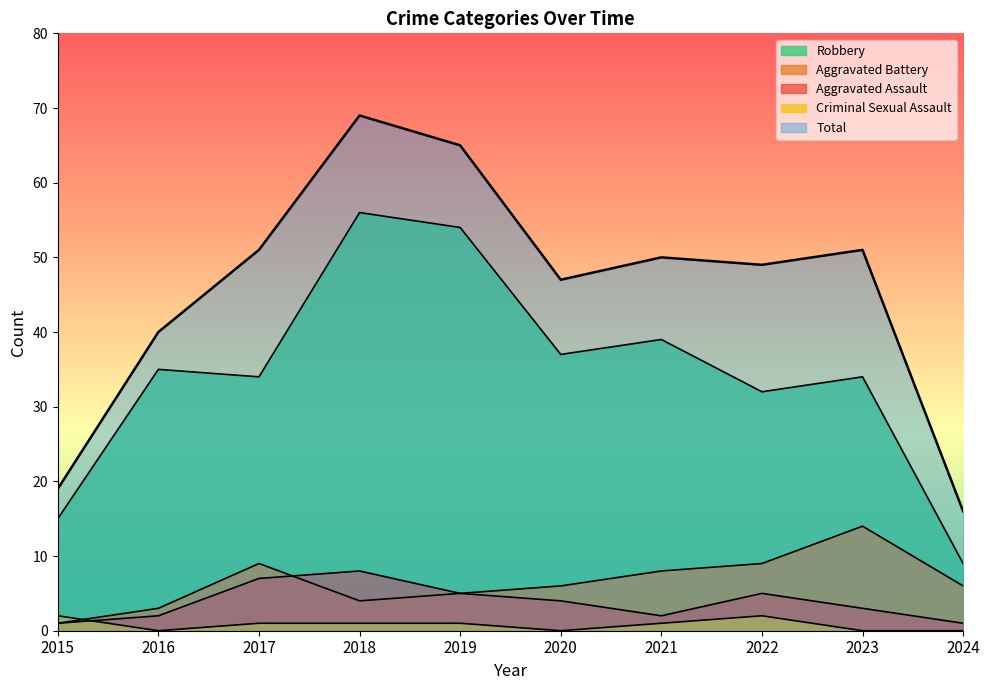

True or false: Criminal Sexual Assault and Aggravated Battery cross at least once.

True